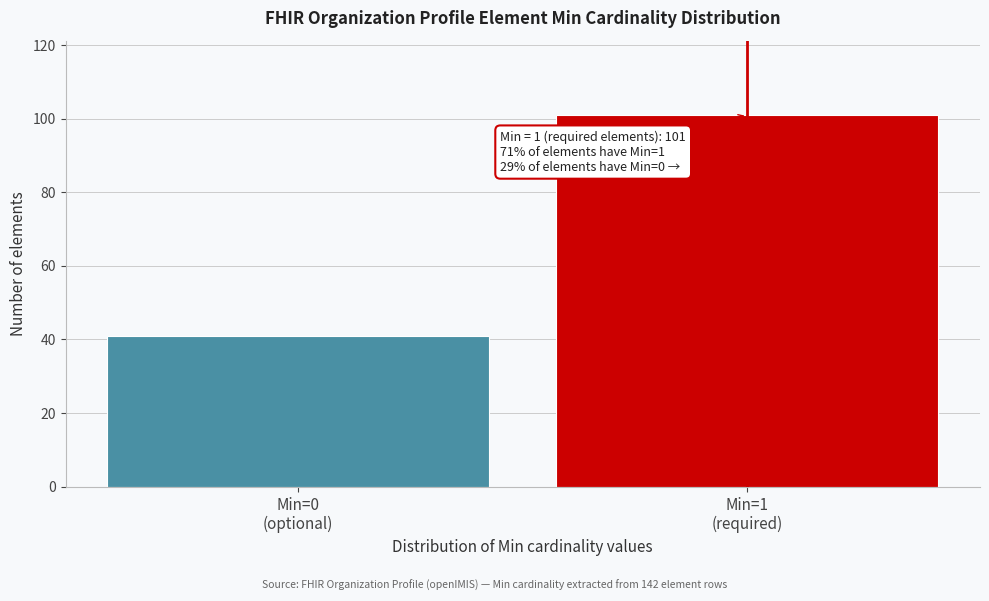

Reading right to left, transcribe all the data shown in this chart.

101	41